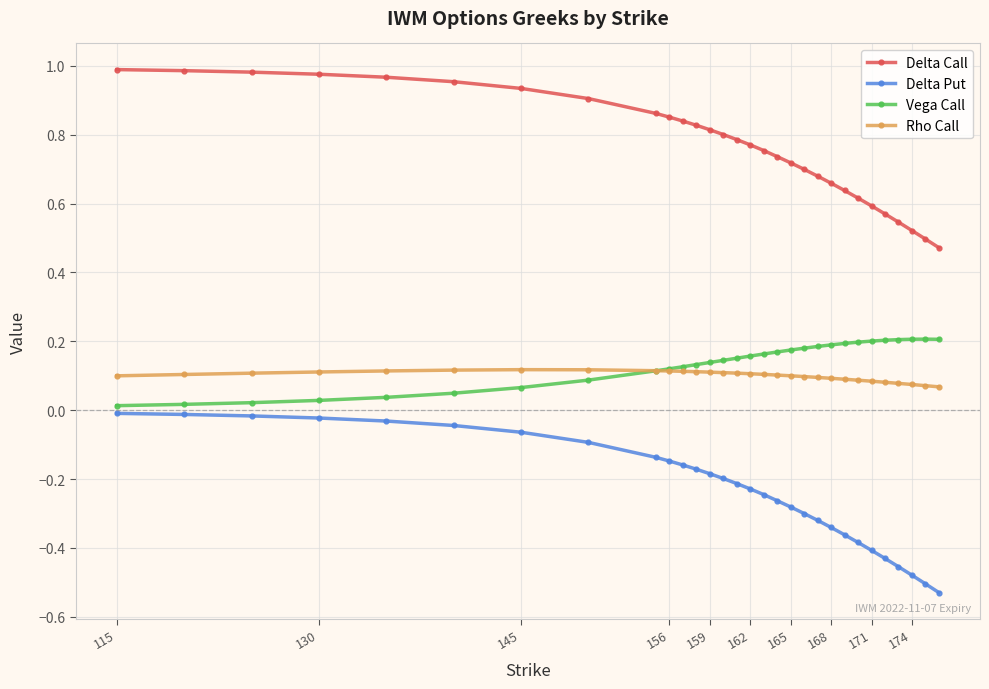

True or false: Delta Put and Rho Call intersect in this chart.

False